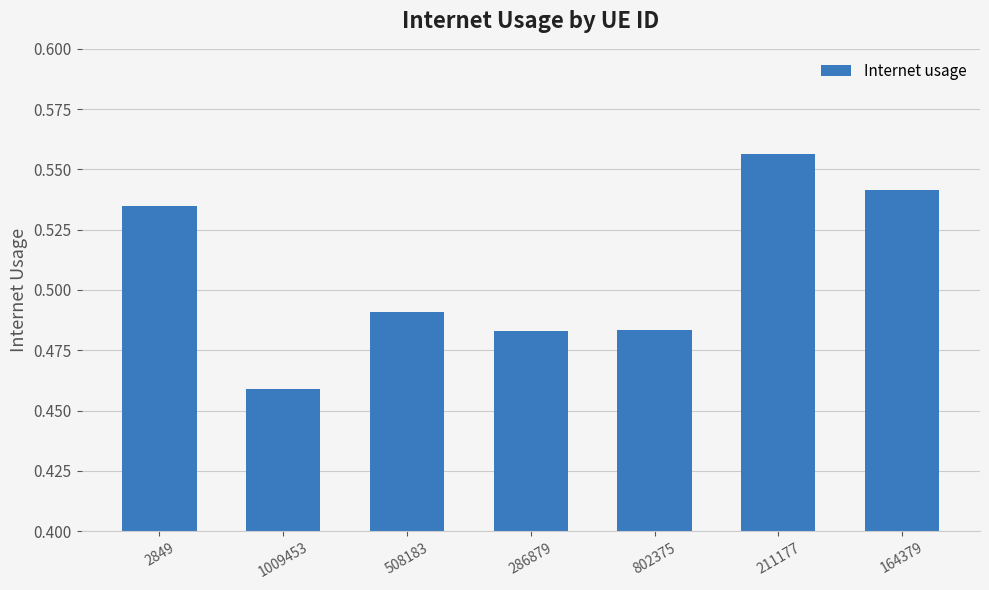

What is the sum of all values?

3.5